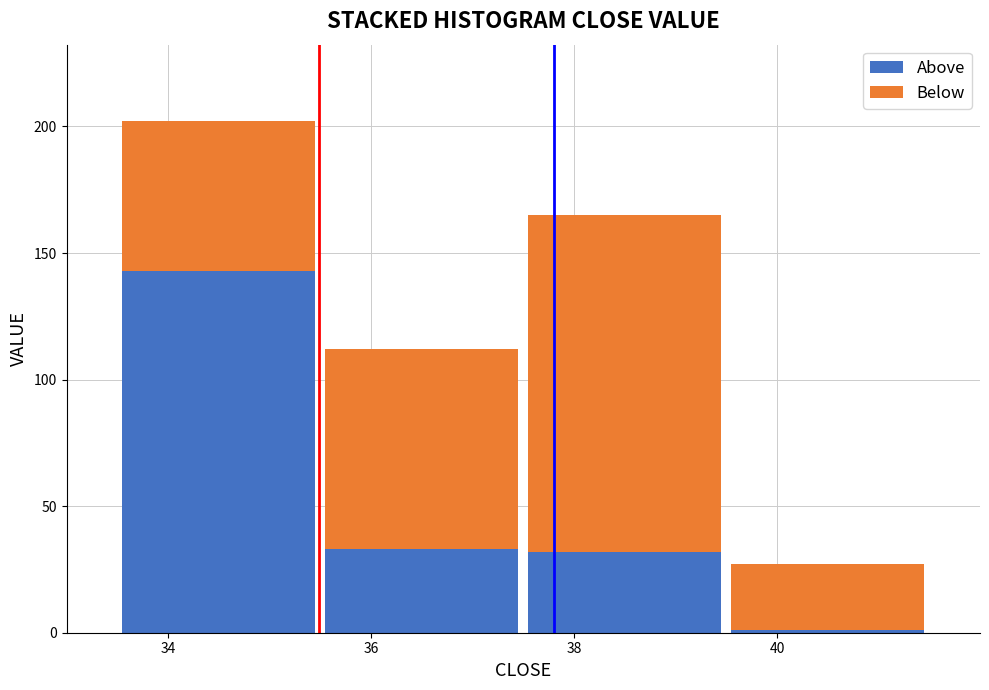

Reading left to right, list the values for the Above series.

143	33	32	1